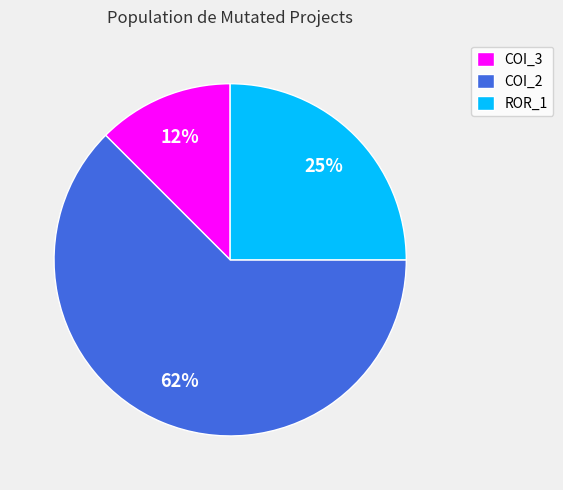

True or false: COI_2 accounts for 62% of the total.

True